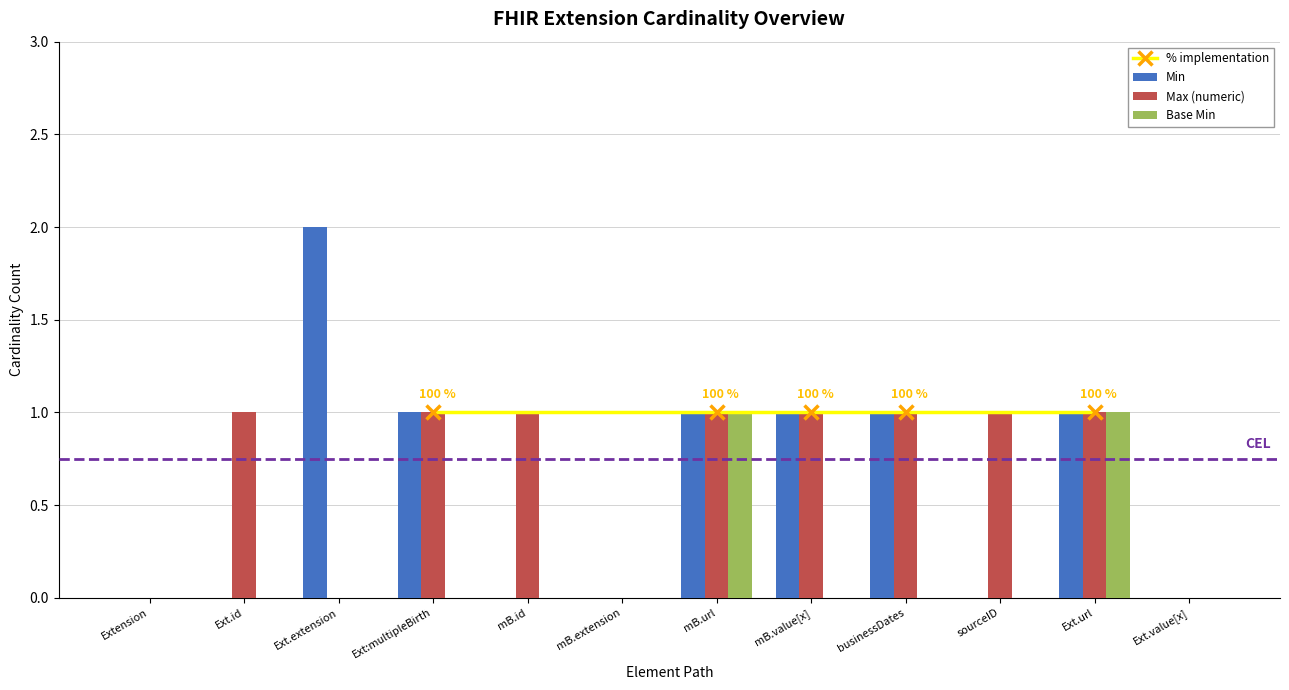

True or false: Min has a value of 1 at businessDates.

True